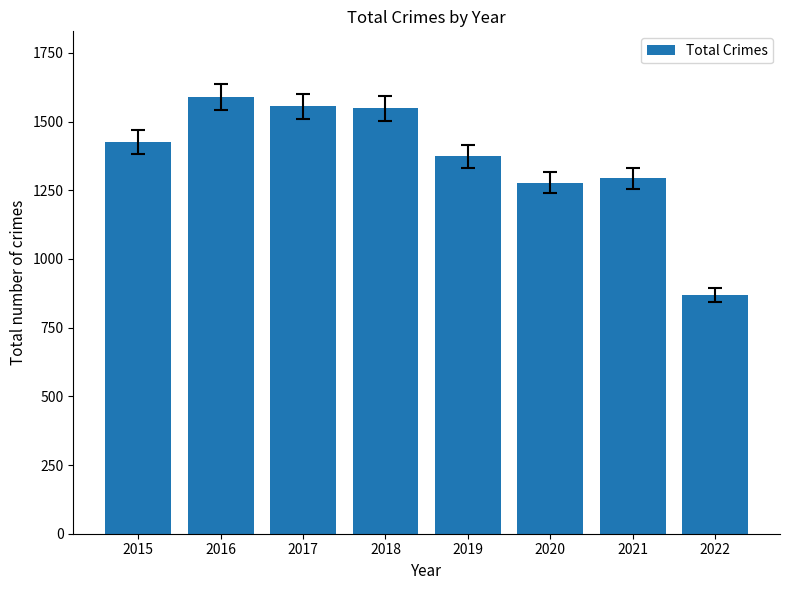

What is the difference between the values at 2021 and 2016?

296